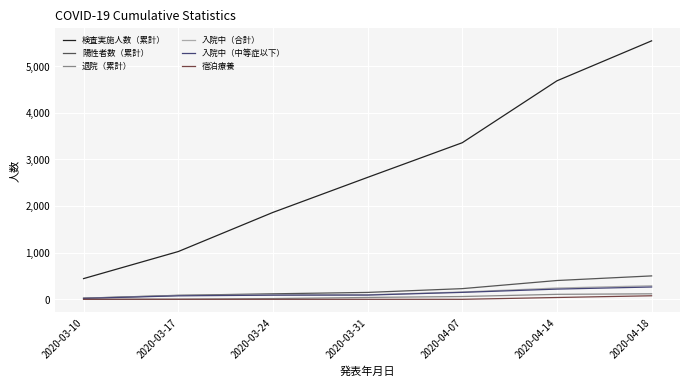

True or false: 陽性者数（累計） and 検査実施人数（累計） intersect in this chart.

False